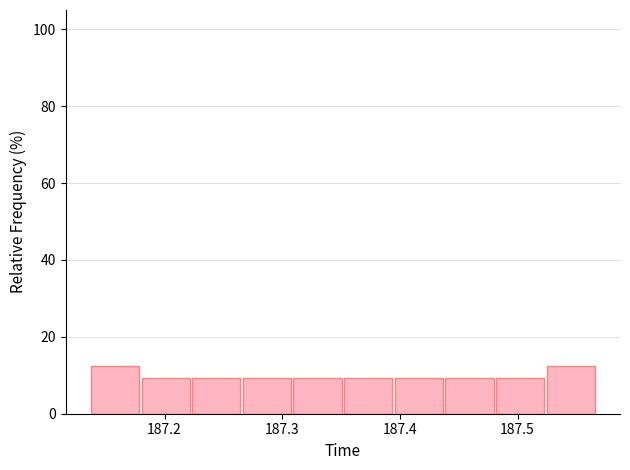

Reading left to right, list every bar in this chart as the range it spans on the x-axis followed by its height. Neither the bar edges nor the heights are printed on the chart, so give them approximately, as read against the axes.

187.14 to 187.18: 12
187.18 to 187.22: 10
187.22 to 187.27: 10
187.27 to 187.31: 10
187.31 to 187.35: 10
187.35 to 187.40: 10
187.40 to 187.44: 10
187.44 to 187.48: 10
187.48 to 187.52: 10
187.52 to 187.57: 12